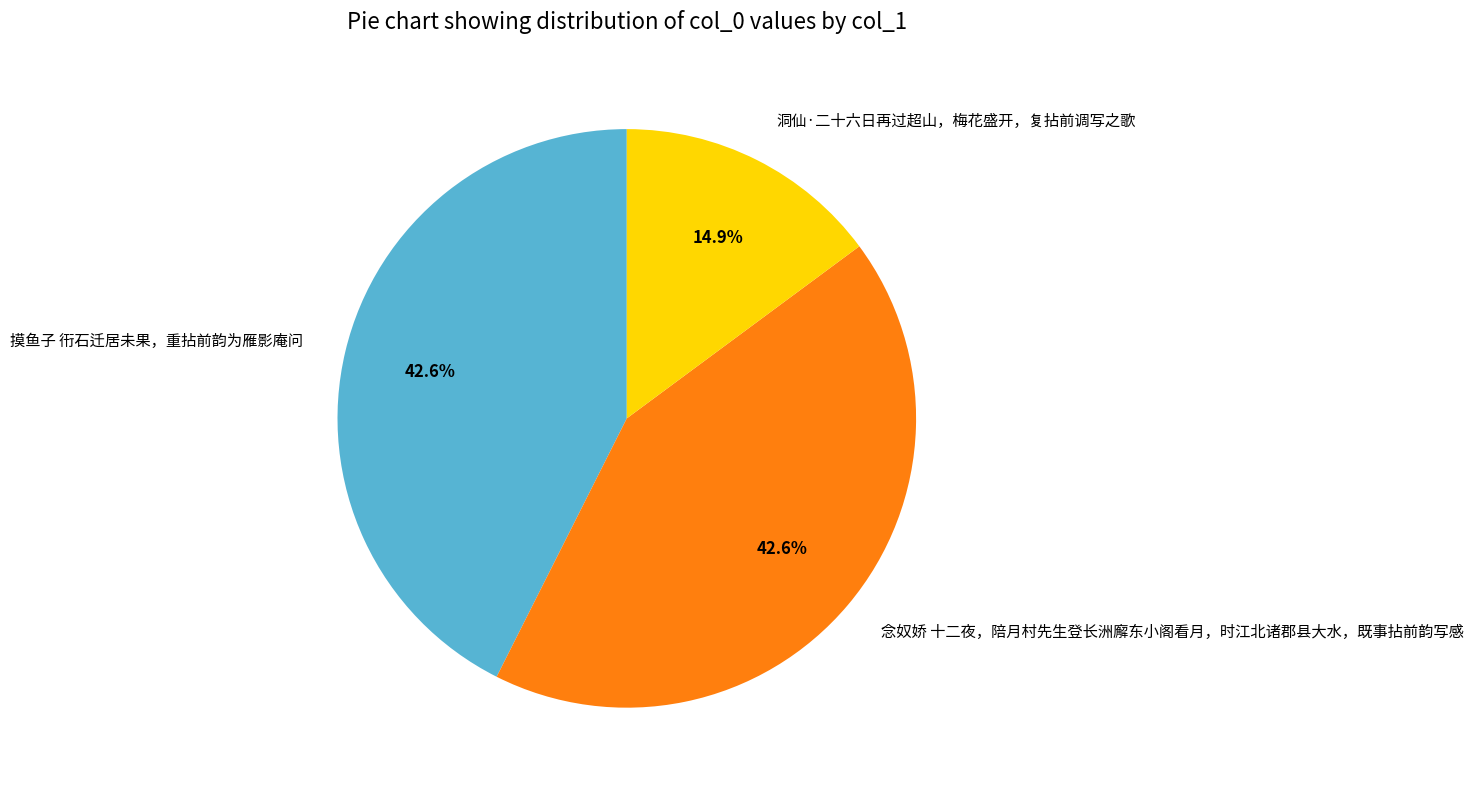

Do 摸鱼子 衎石迁居未果，重拈前韵为雁影庵问 and 洞仙·二十六日再过超山，梅花盛开，复拈前调写之歌 together represent more than half of the pie?

Yes